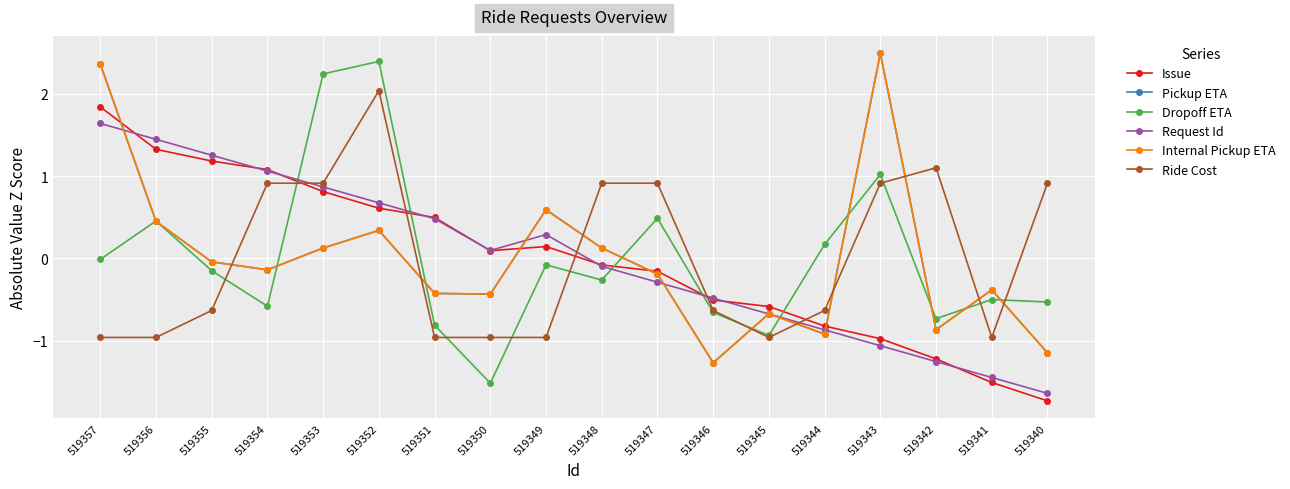

What is the maximum value for Dropoff ETA?

2.4